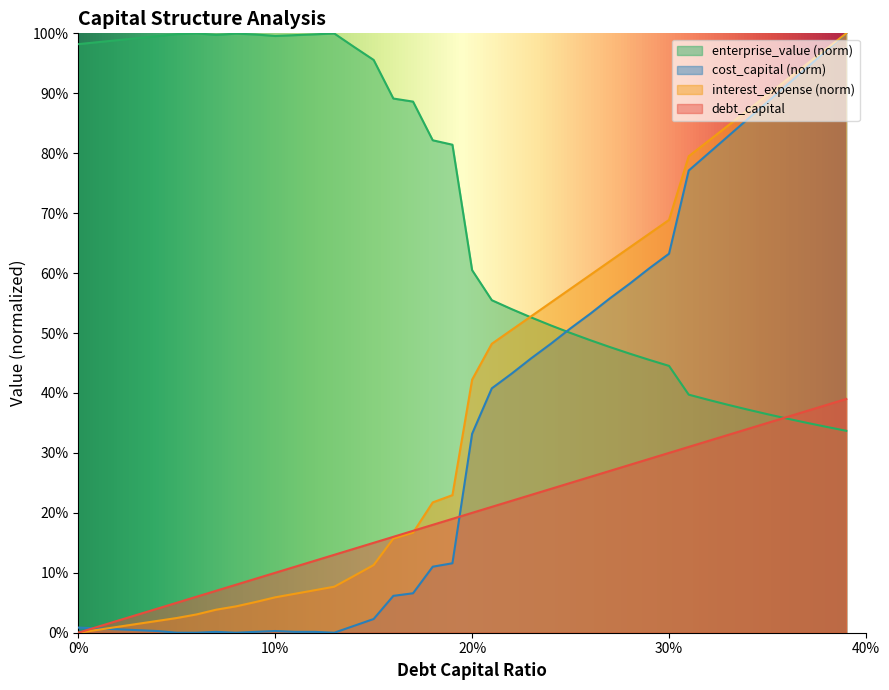

Where do debt_capital and interest_expense first cross each other?

0.17 and 0.18